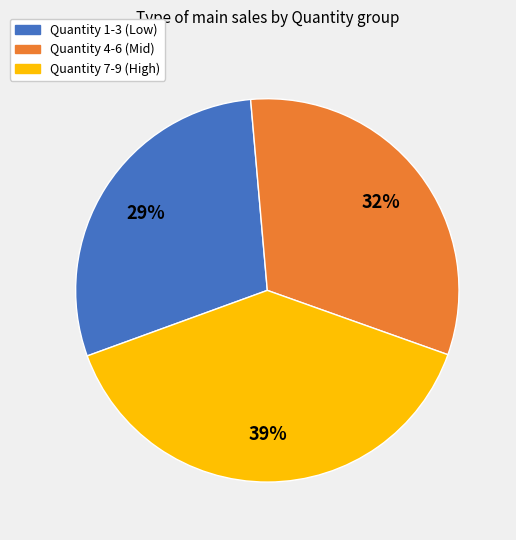

The Quantity 4-6 (Mid) slice represents 21% of the pie. True or false?

False